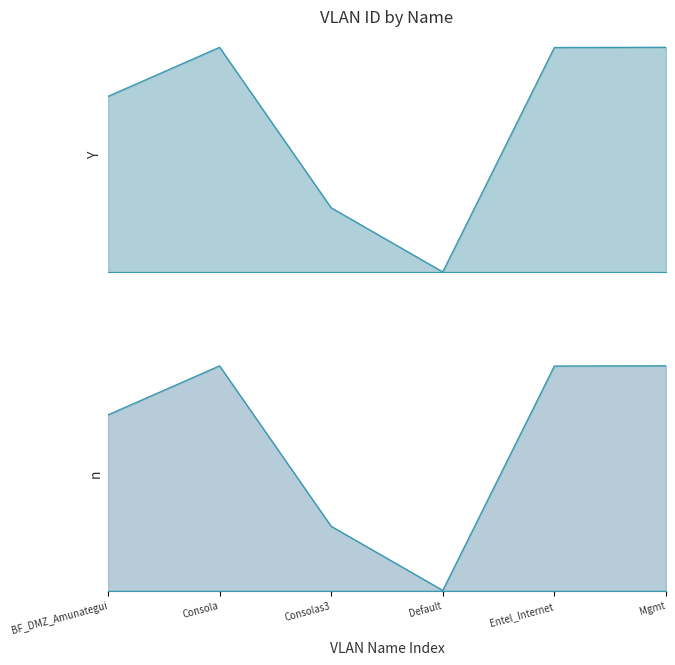

Between BF_DMZ_Amunategui and Default, which is larger?

BF_DMZ_Amunategui